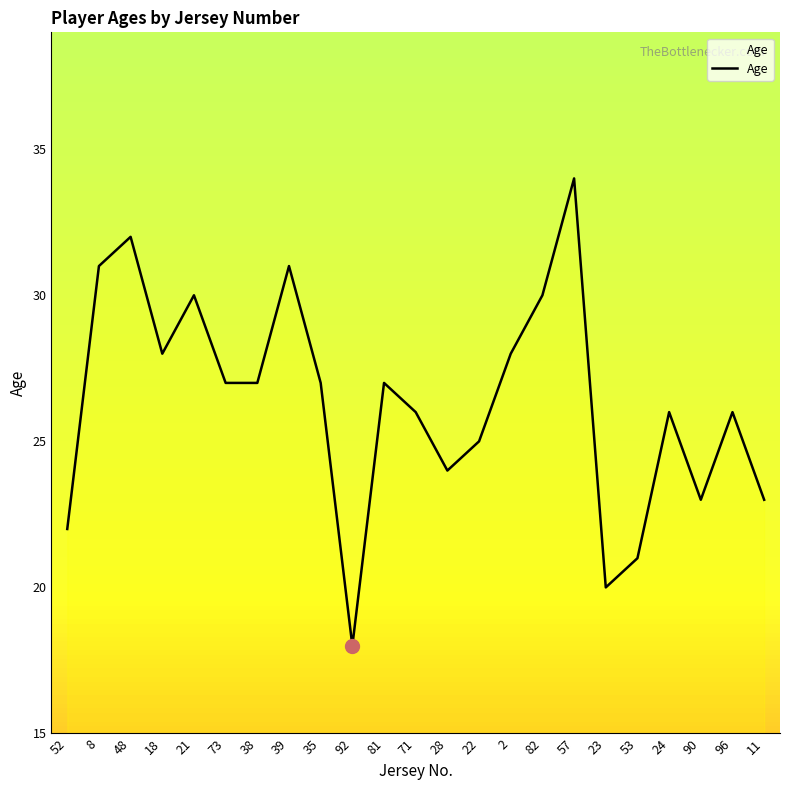

The value at 90 is 23. True or false?

True